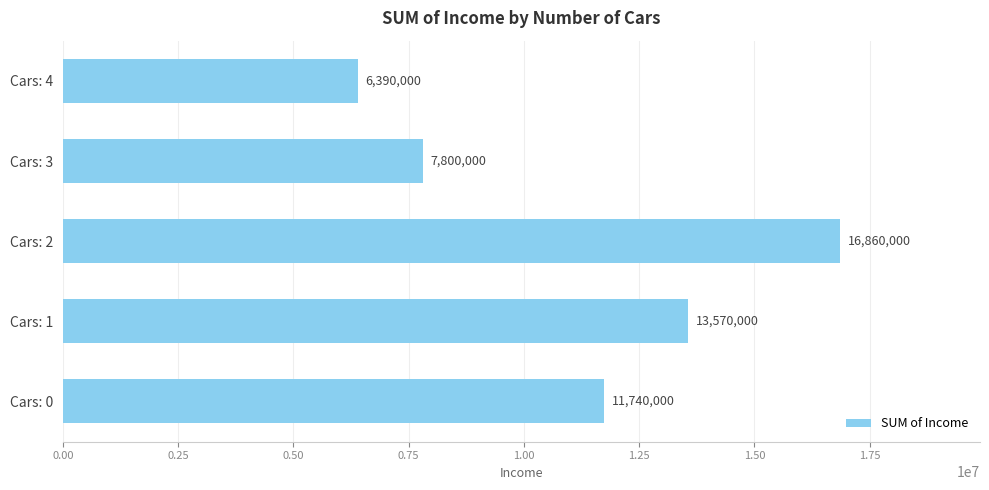

The chart shows a value of 15624699 at Cars: 0. True or false?

False